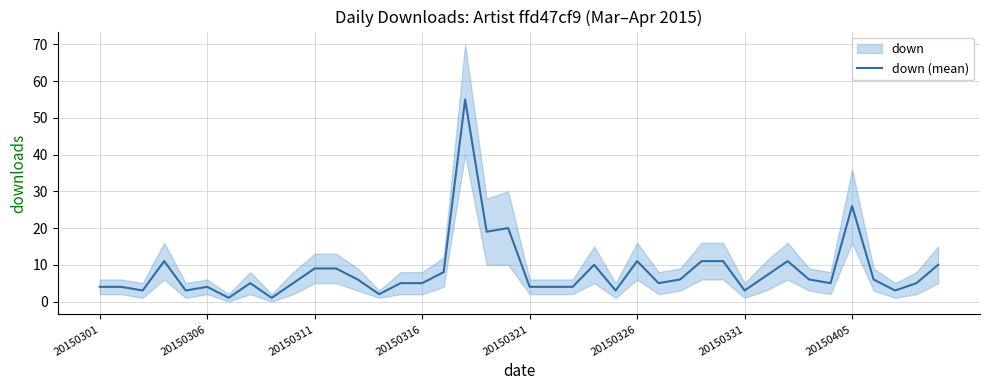

True or false: the data has more than 2 interior local peaks.

True